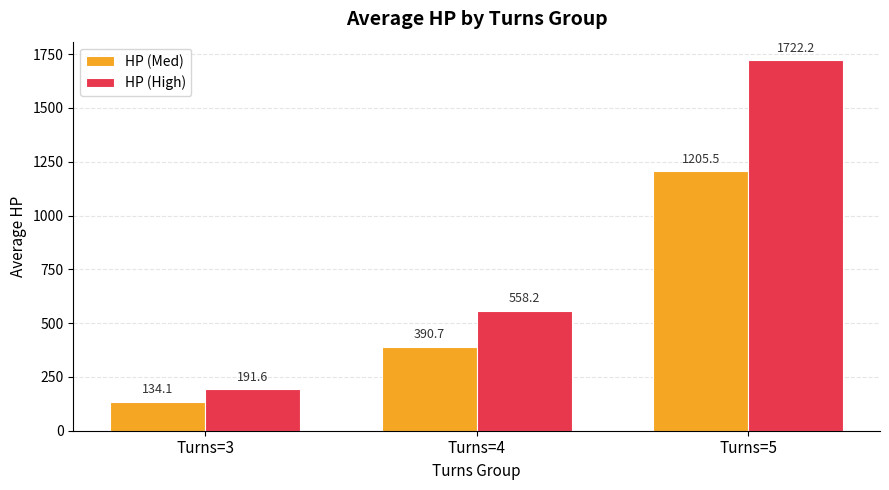

Rank the series by their maximum value, from highest to lowest.

HP (High), HP (Med)